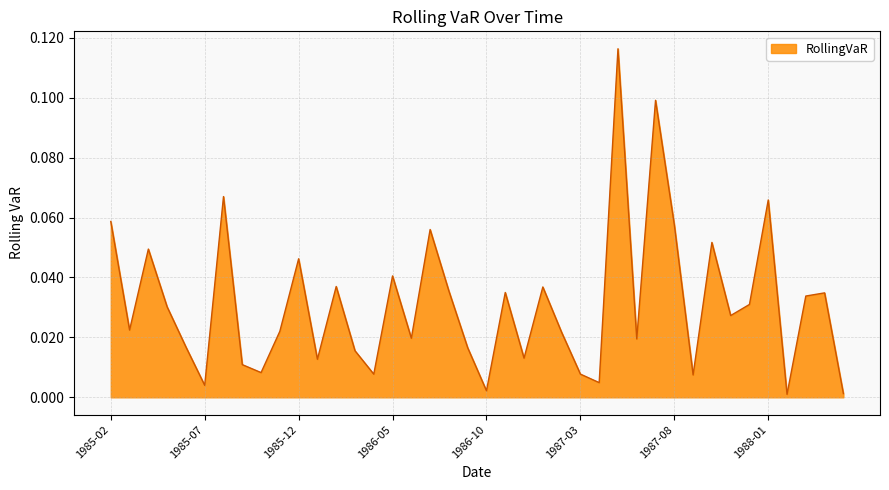

Reading right to left, transcribe all the data shown in this chart.

1988-05=0.0	1988-04=0.0	1988-03=0.0	1988-02=0.0	1988-01=0.1	1987-12=0.0	1987-11=0.0	1987-10=0.1	1987-09=0.0	1987-08=0.1	1987-07=0.1	1987-06=0.0	1987-05=0.1	1987-04=0.0	1987-03=0.0	1987-02=0.0	1987-01=0.0	1986-12=0.0	1986-11=0.0	1986-10=0.0	1986-09=0.0	1986-08=0.0	1986-07=0.1	1986-06=0.0	1986-05=0.0	1986-04=0.0	1986-03=0.0	1986-02=0.0	1986-01=0.0	1985-12=0.0	1985-11=0.0	1985-10=0.0	1985-09=0.0	1985-08=0.1	1985-07=0.0	1985-06=0.0	1985-05=0.0	1985-04=0.0	1985-03=0.0	1985-02=0.1